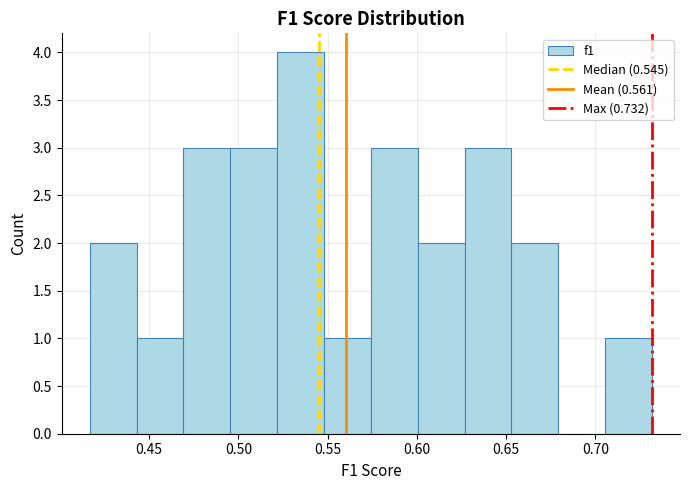

How tall is the bar that spans 0.625 to 0.655 on the x-axis? Neither the bar edges nor the heights are printed on the chart, so give them approximately, as read against the axes.

3